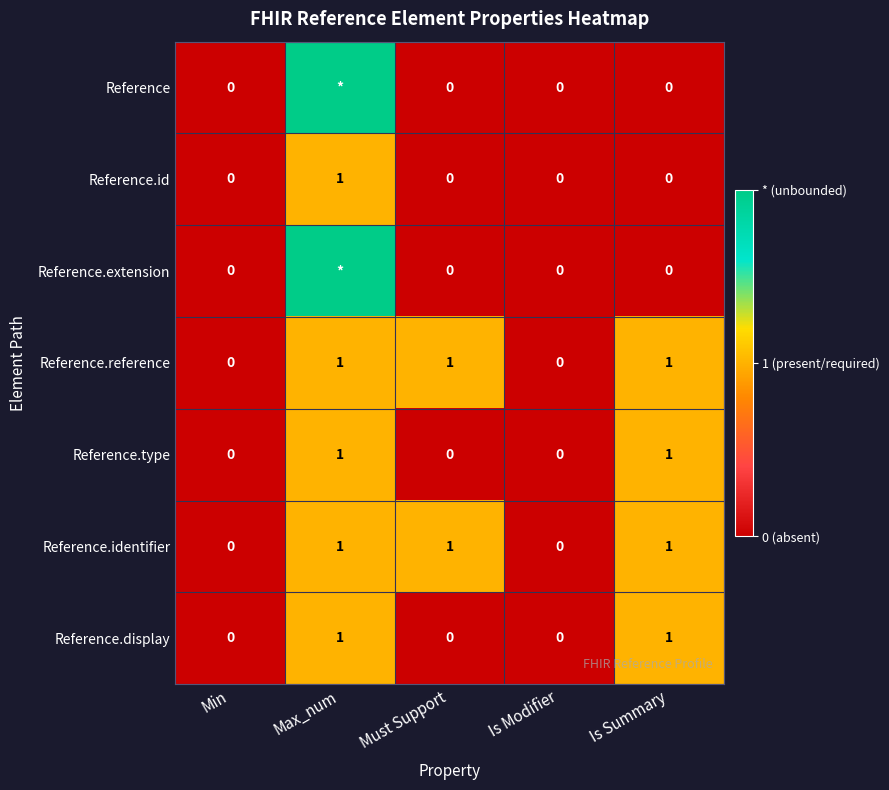

Is it true that Reference.type equals 0 at Is Modifier?

True